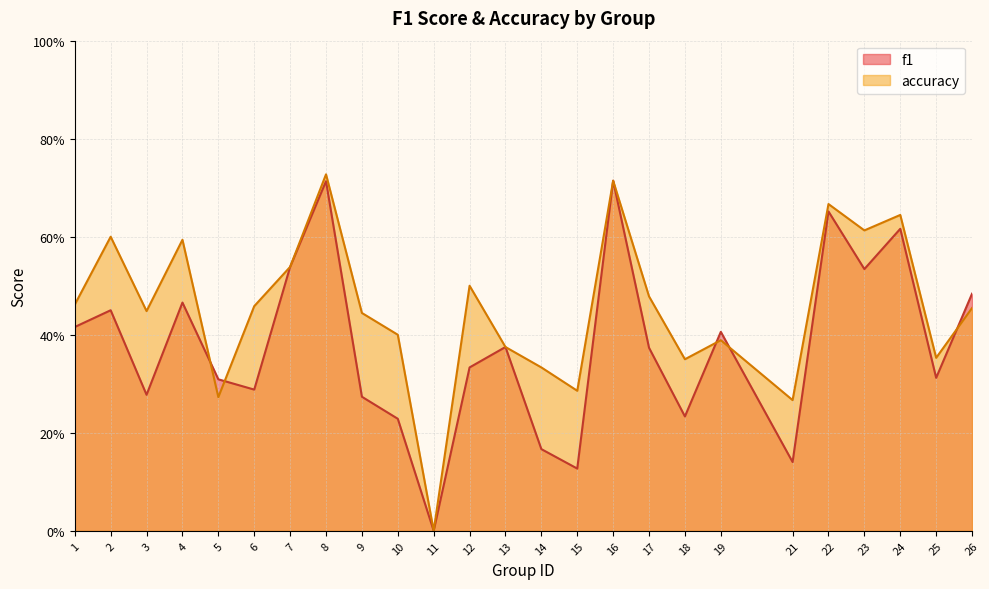

Between 1 and 14, which series saw the biggest shift?

f1